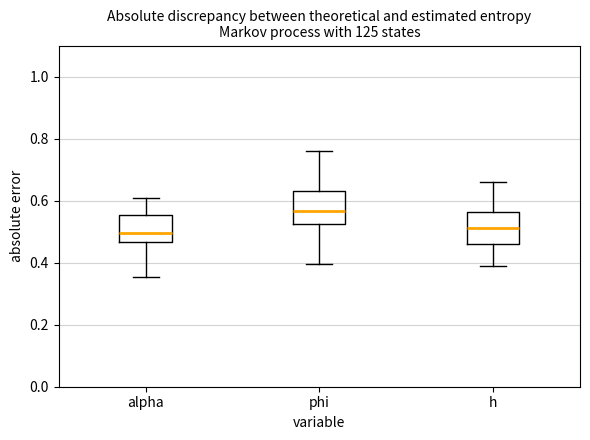

Reading left to right, read every box against the y-axis: the position of its median line, the range the box covers, and the ends of its whiskers. The values are not printed on the chart, so give them approximately, as read against the axis.

alpha: median 0.50, box 0.46 to 0.56, whiskers 0.36 to 0.60
phi: median 0.56, box 0.52 to 0.64, whiskers 0.40 to 0.76
h: median 0.52, box 0.46 to 0.56, whiskers 0.40 to 0.66